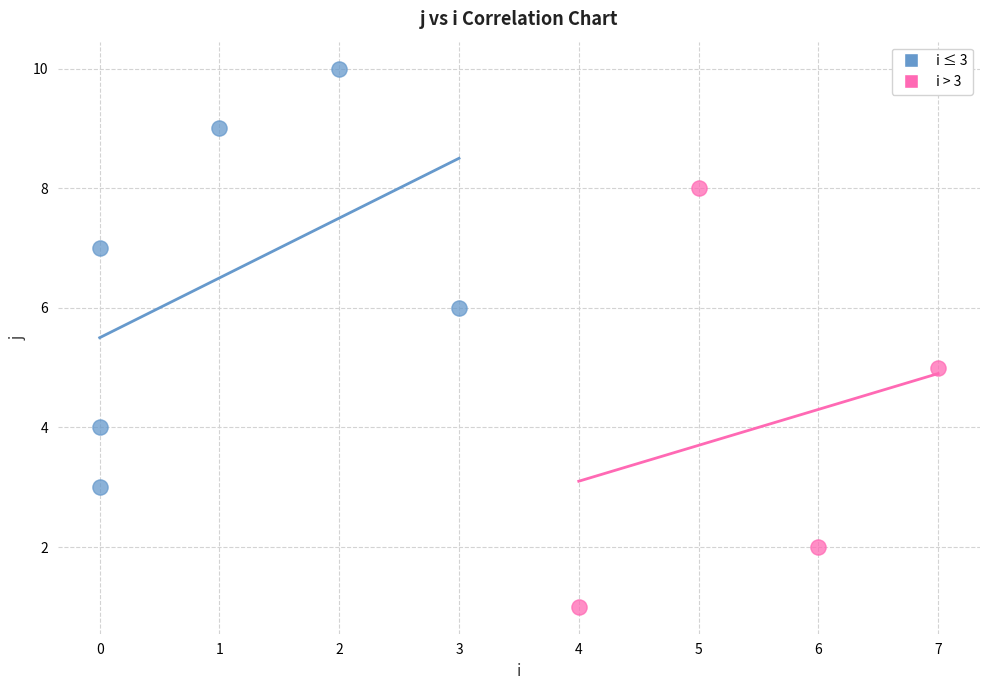

Which series contains the highest Y value?

i ≤ 3